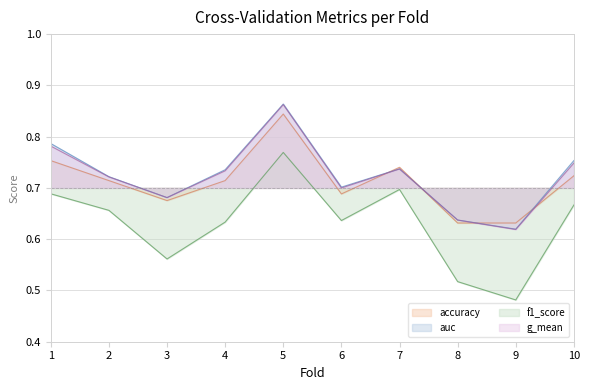

What is the value of the accuracy point at the 4th from the left?

0.7